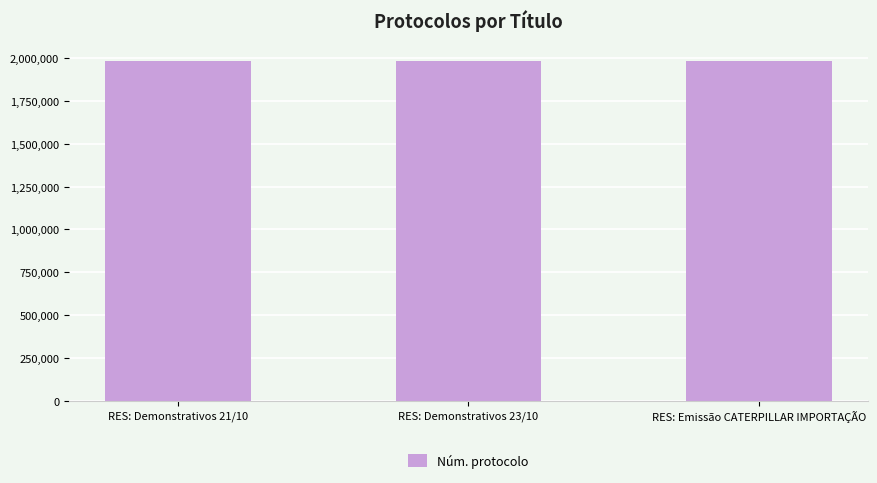

What position from the left is RES: Demonstrativos 23/10?

2